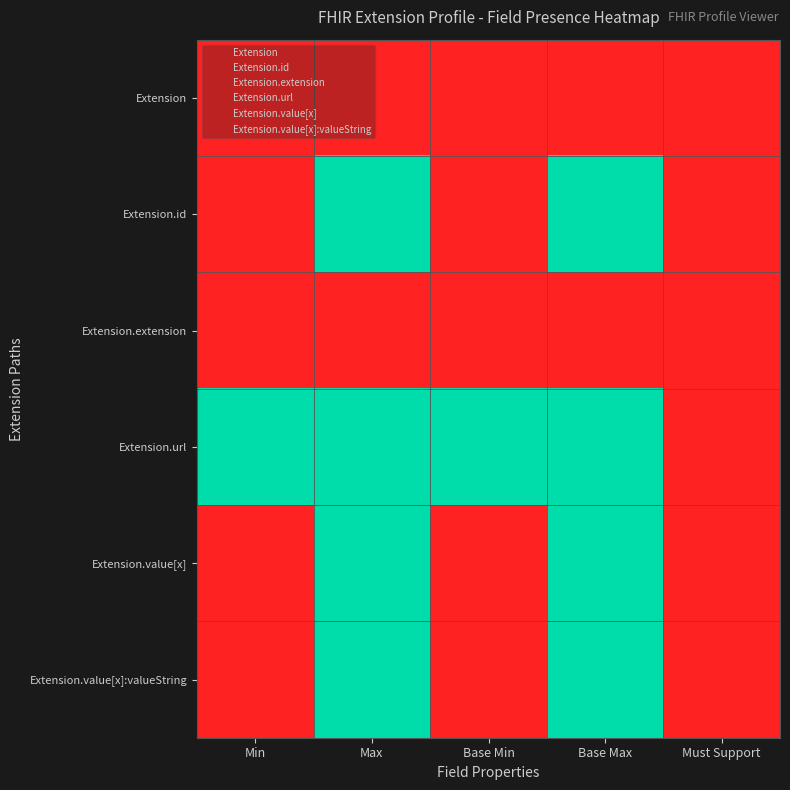

At Min, list the series in order from smallest to largest.

Extension, Extension.id, Extension.extension, Extension.value[x], Extension.value[x]:valueString, Extension.url